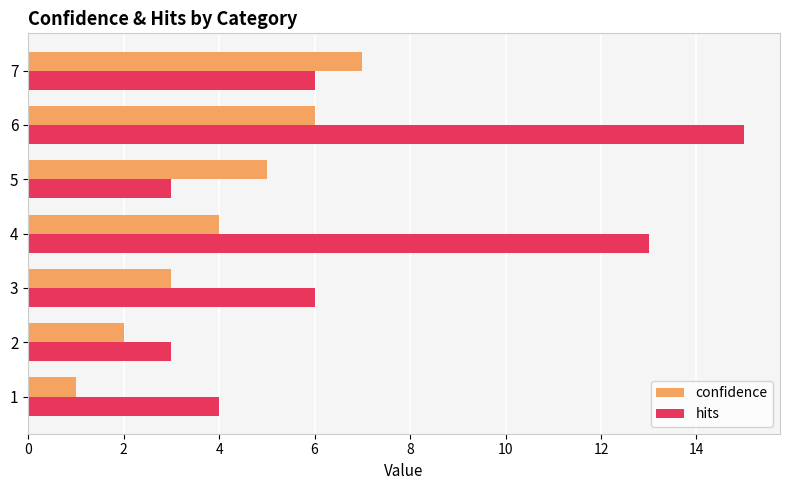

True or false: confidence has a value of 1 at 4.

False